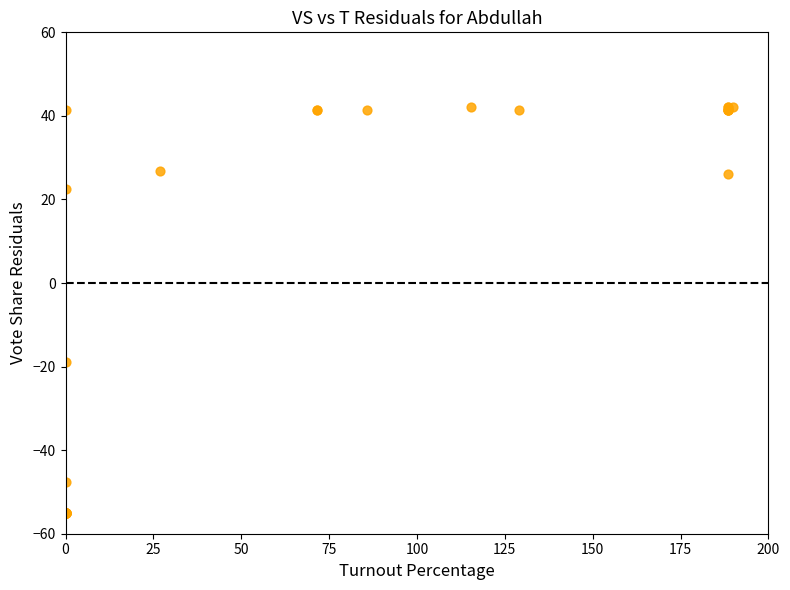

What Y value in the scatter plot is closest to -6?

-18.9